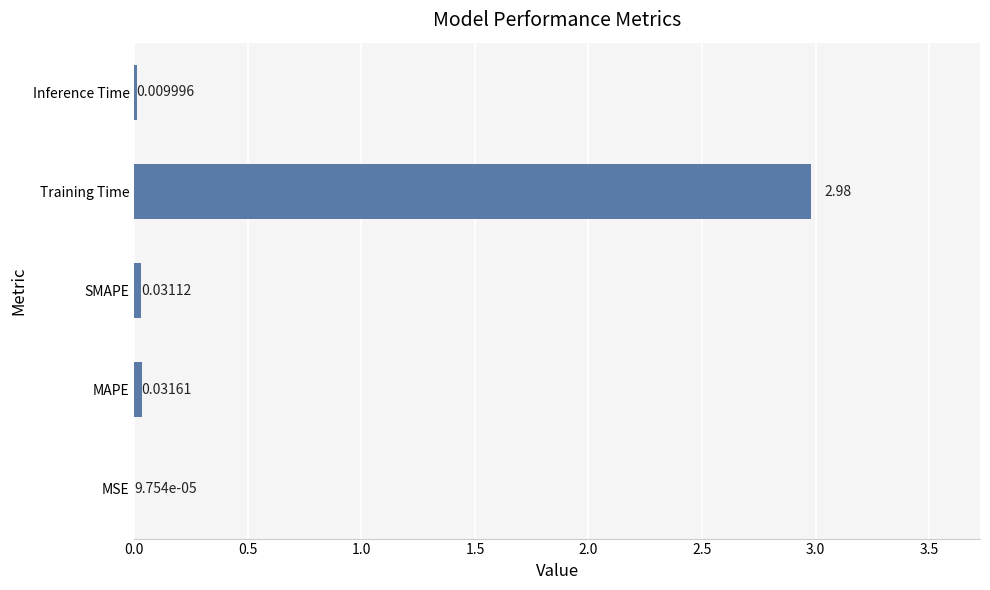

Are the bars horizontal?

Yes